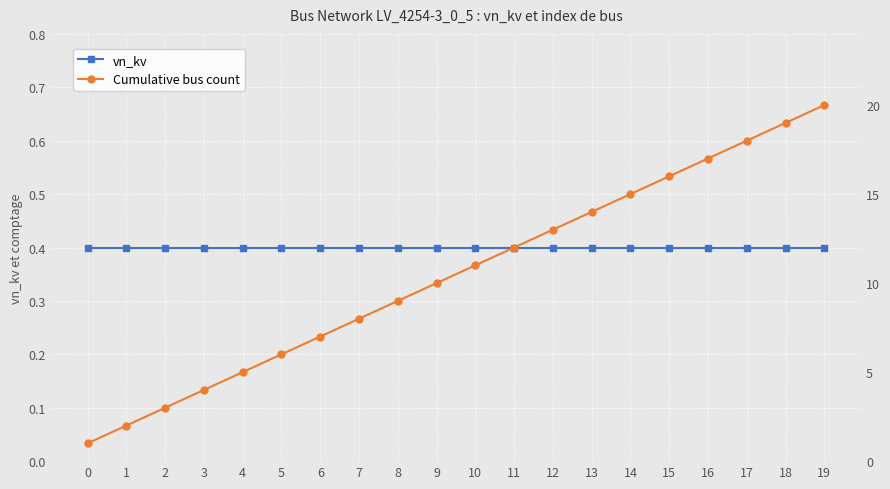

True or false: Cumulative bus count has more than 2 points higher than both neighbors.

False